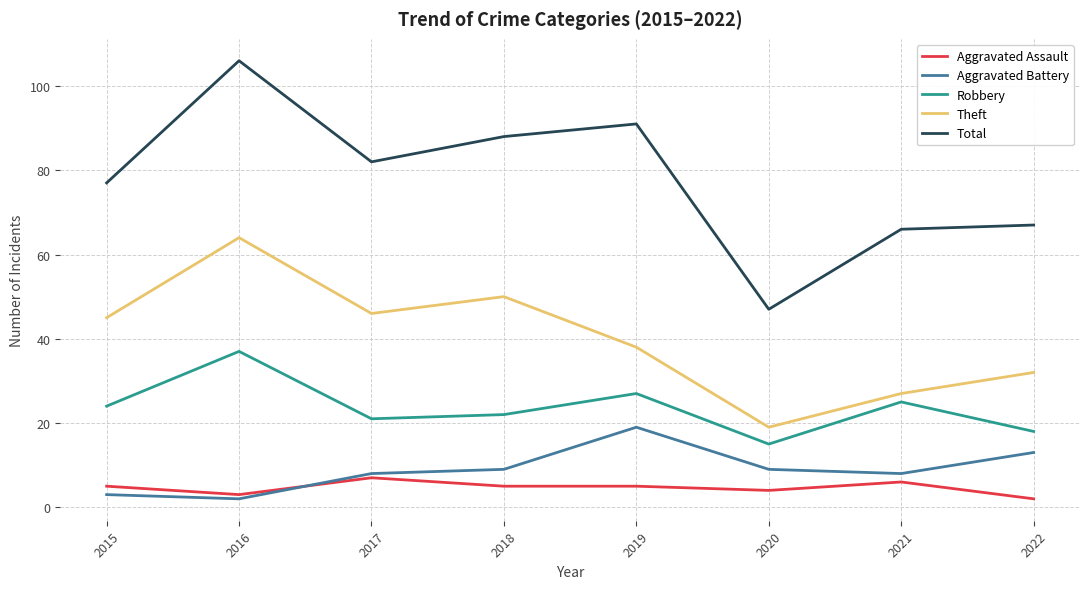

True or false: Total and Aggravated Battery cross at least once.

False